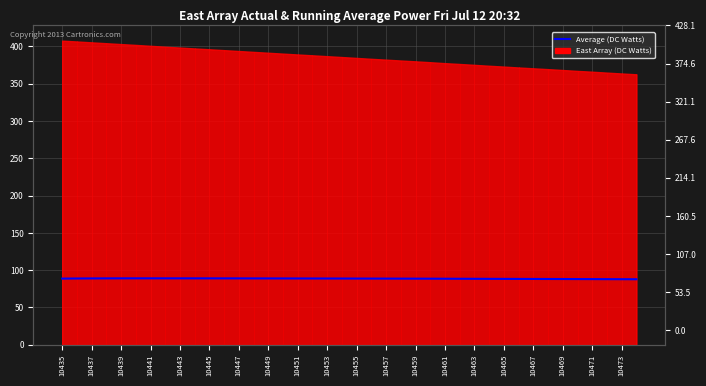

What is the difference between the values at 10455 and 10469?

0.2